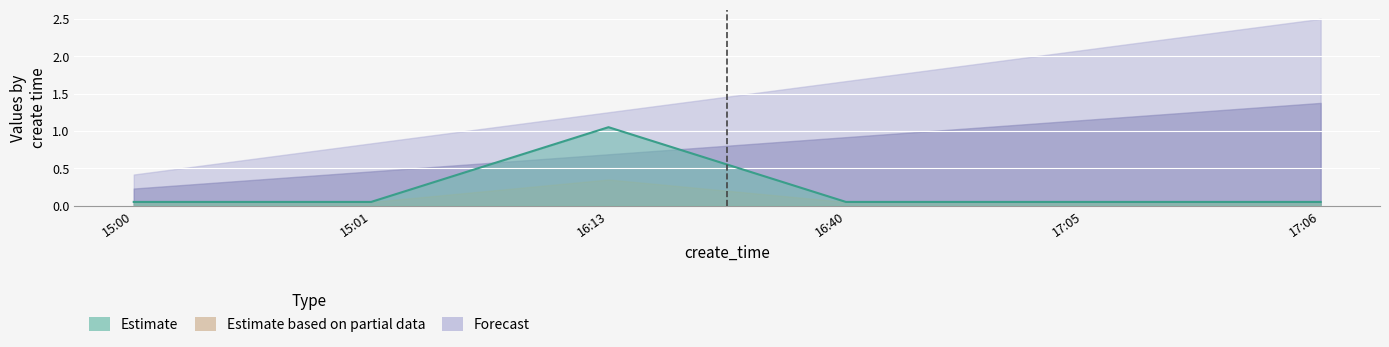

True or false: type and check_status intersect in this chart.

False